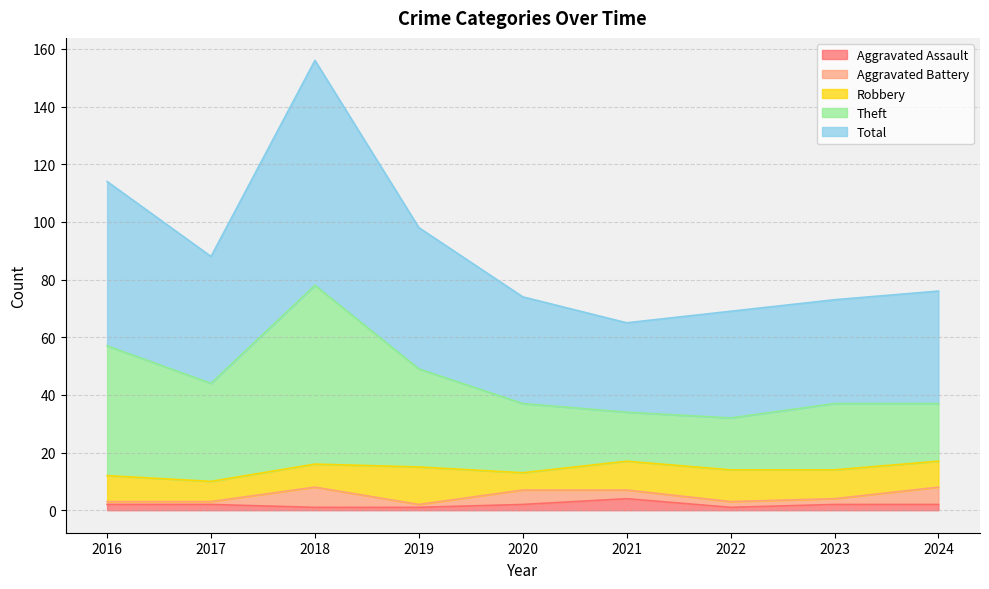

What is the difference between the maximum and minimum values in the Total series?

91